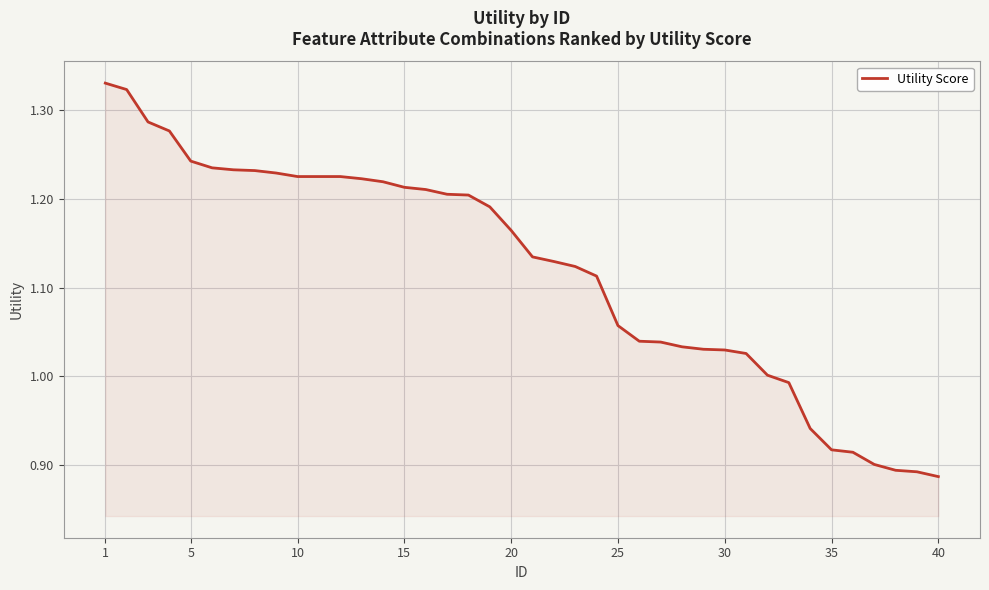

What is the difference between the maximum and minimum values?

0.4